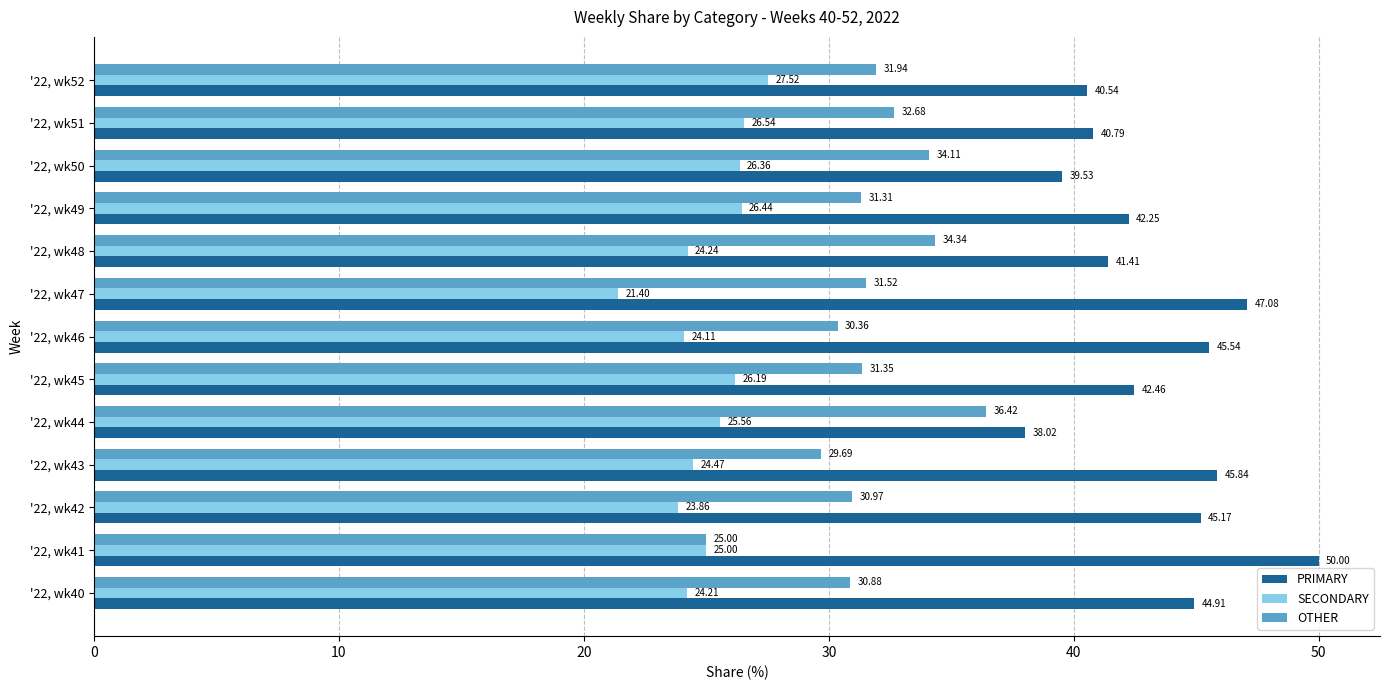

What is the sum of all SECONDARY values?

325.9